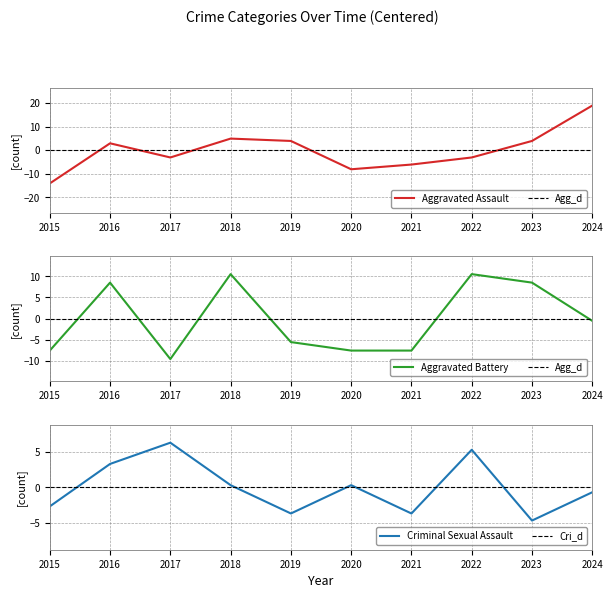

Rank the series by their maximum value, from lowest to highest.

Criminal Sexual Assault, Aggravated Battery, Aggravated Assault